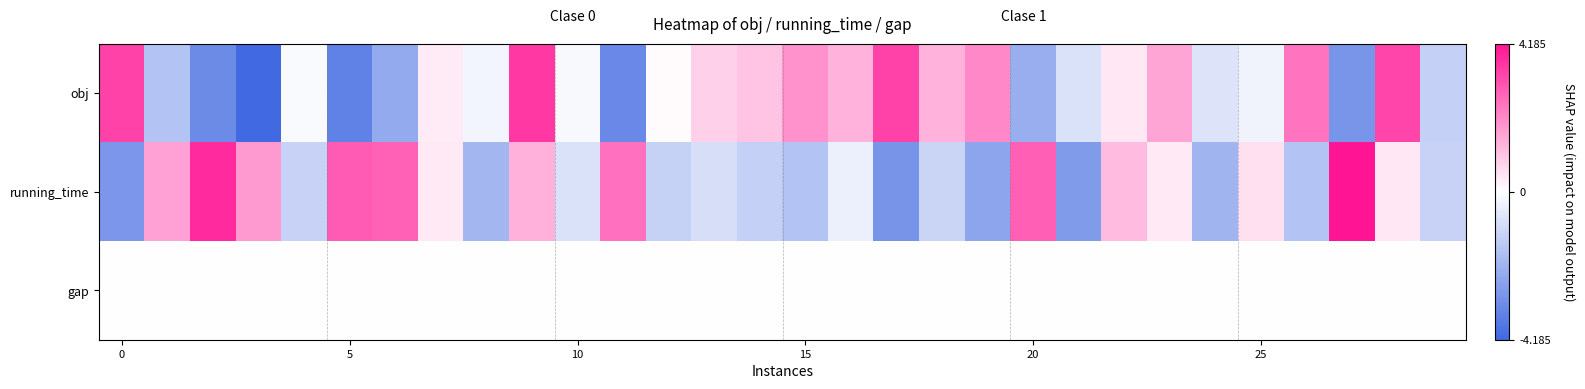

At which category does the chart reach its peak across all series?

27